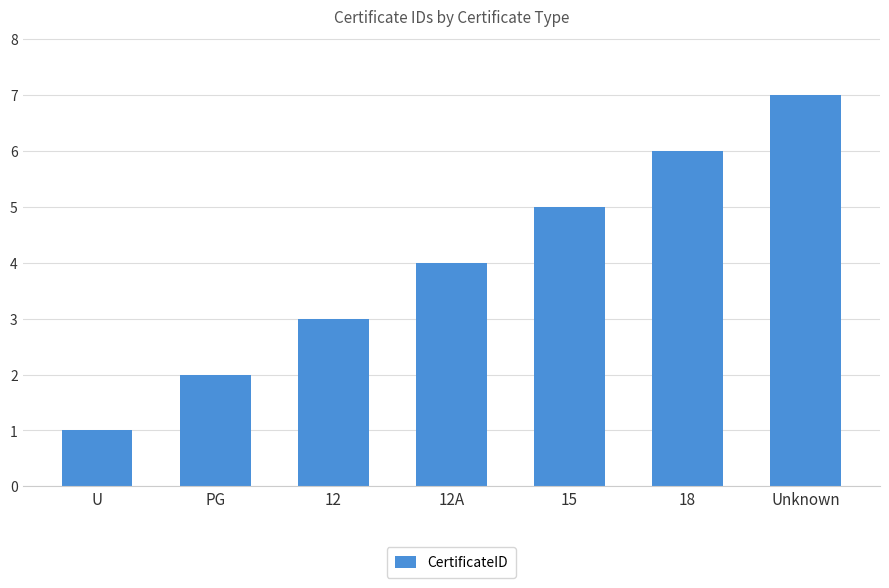

What is the greatest value displayed?

7